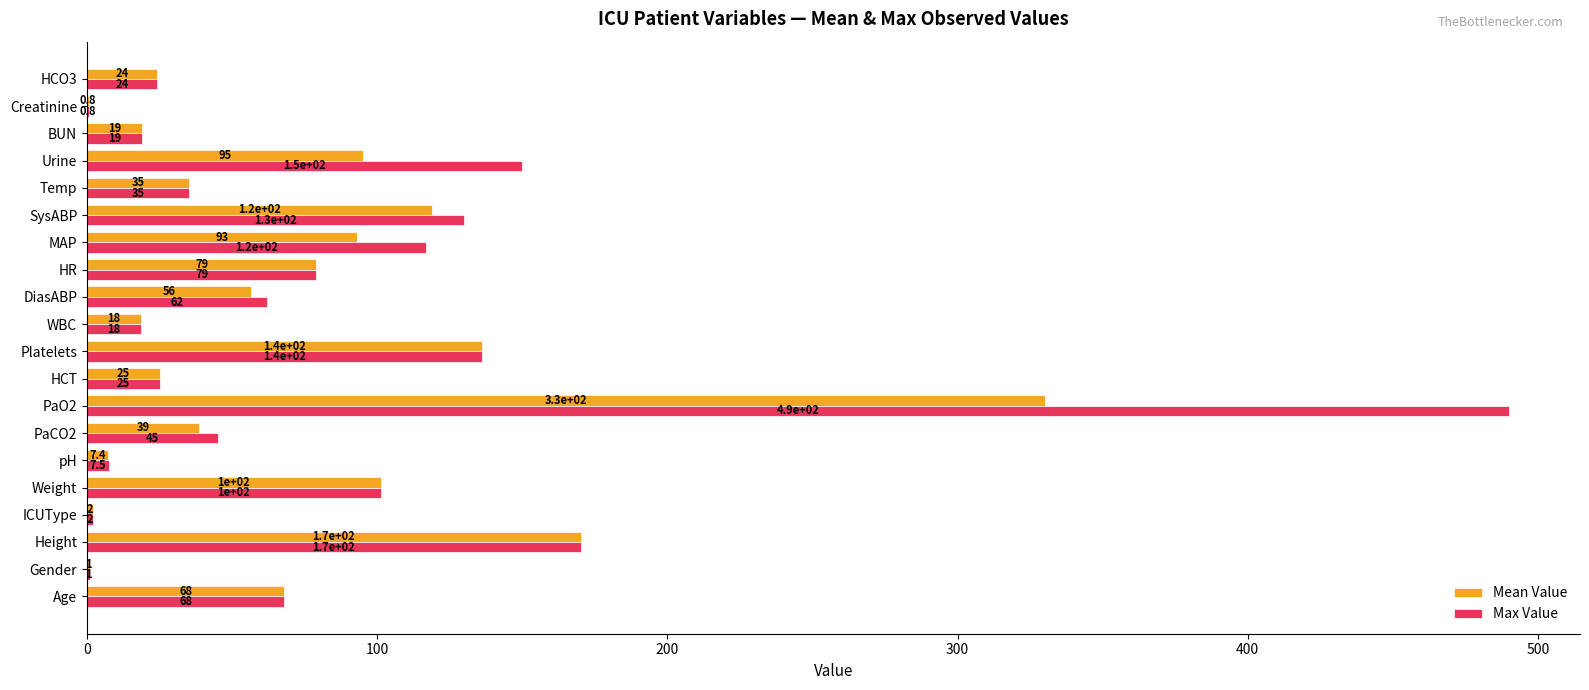

Which series has the largest total across all categories?

Max Value